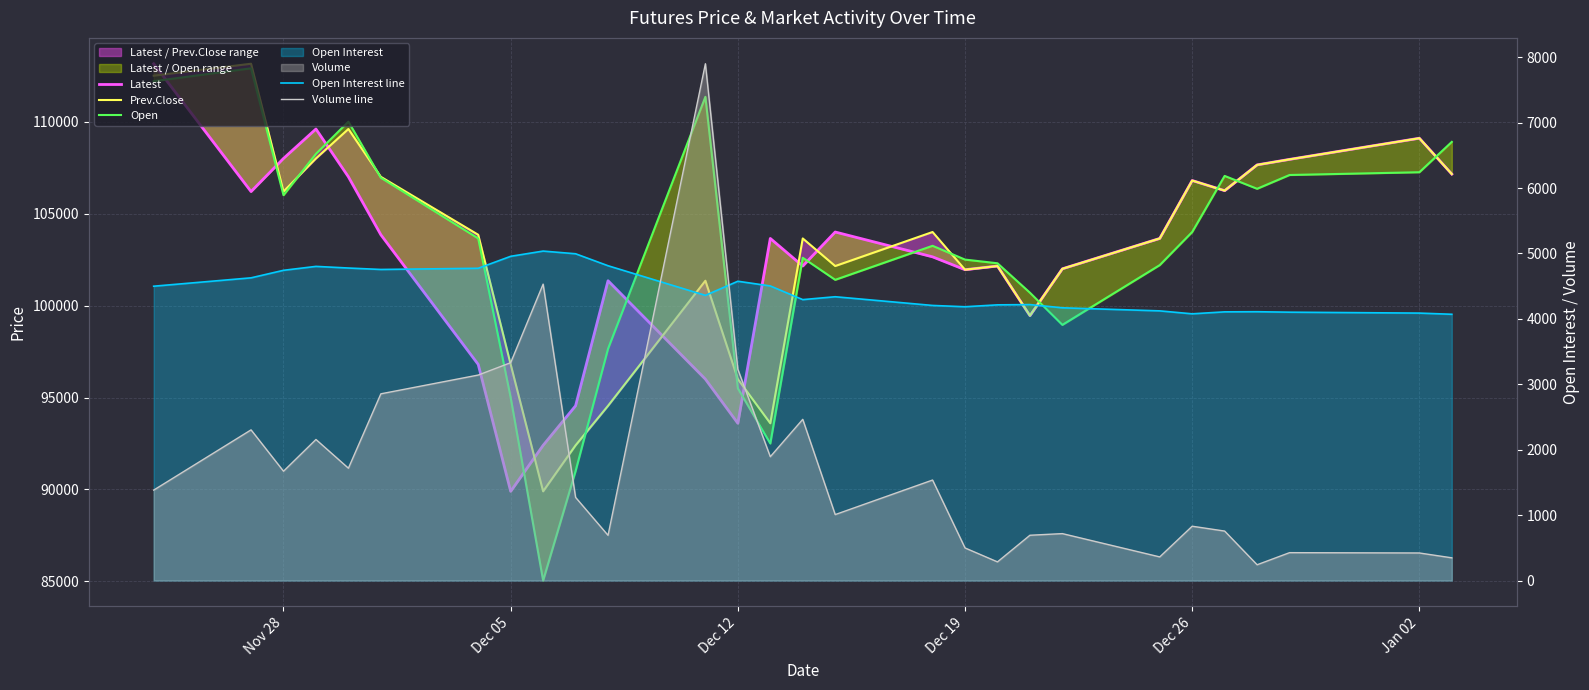

How many lines are shown in the chart?

5